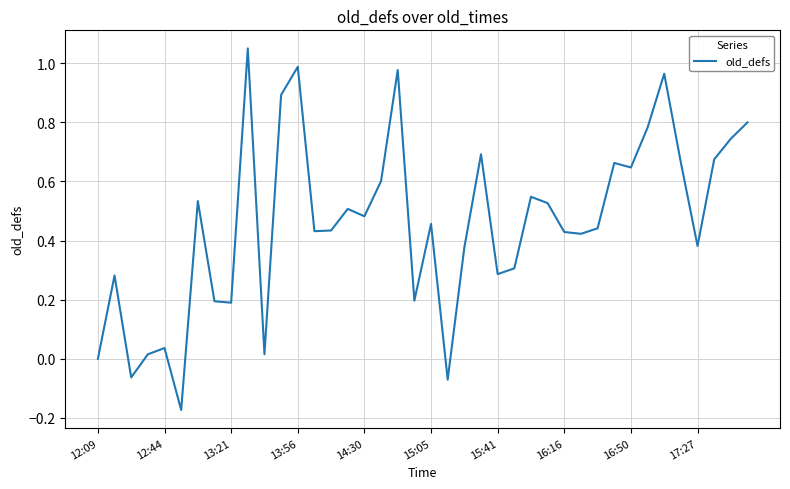

Is this an area chart (filled region under the line)?

No